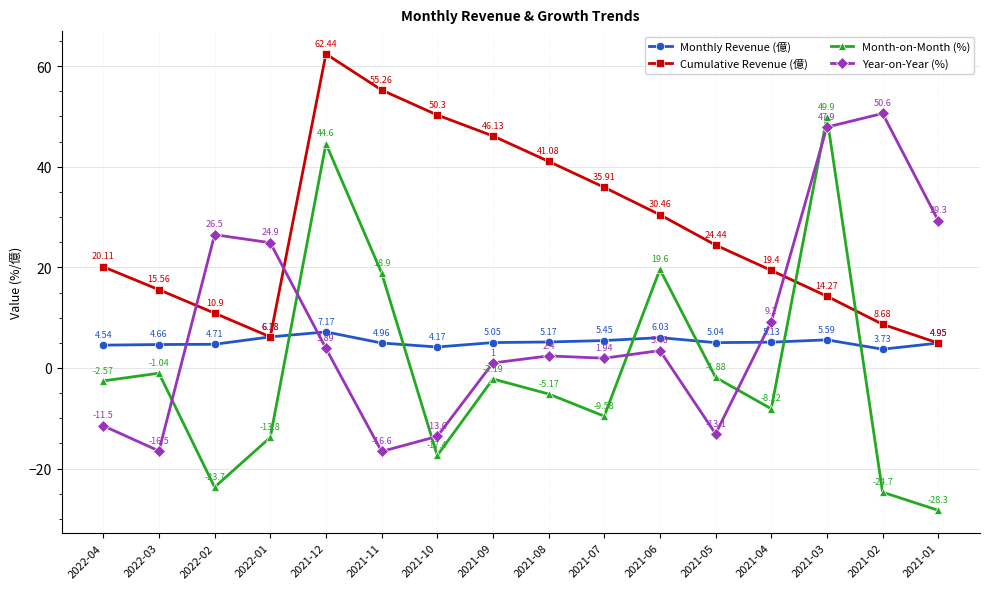

At 2021-10, list the series in order from smallest to largest.

Month-on-Month (%), Year-on-Year (%), Monthly Revenue (億), Cumulative Revenue (億)